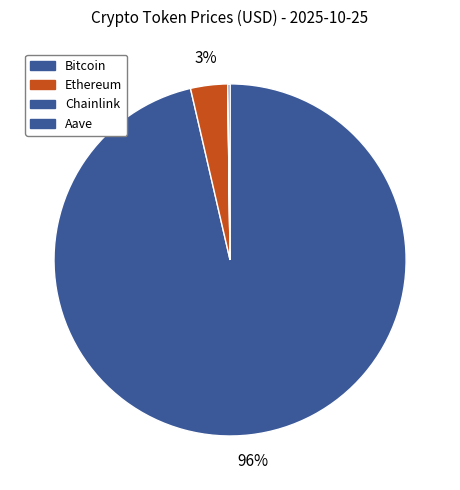

Which category has the smallest portion of the pie?

Chainlink